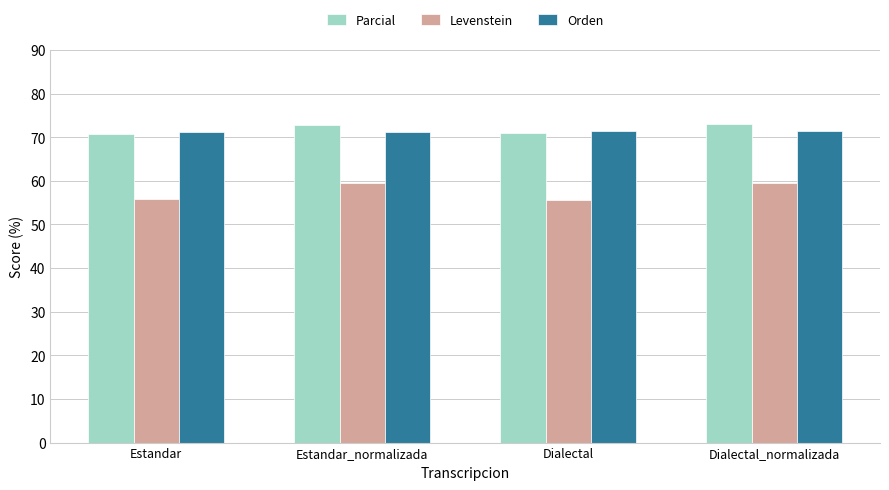

What is the label of the 3rd bar from the left?

Dialectal